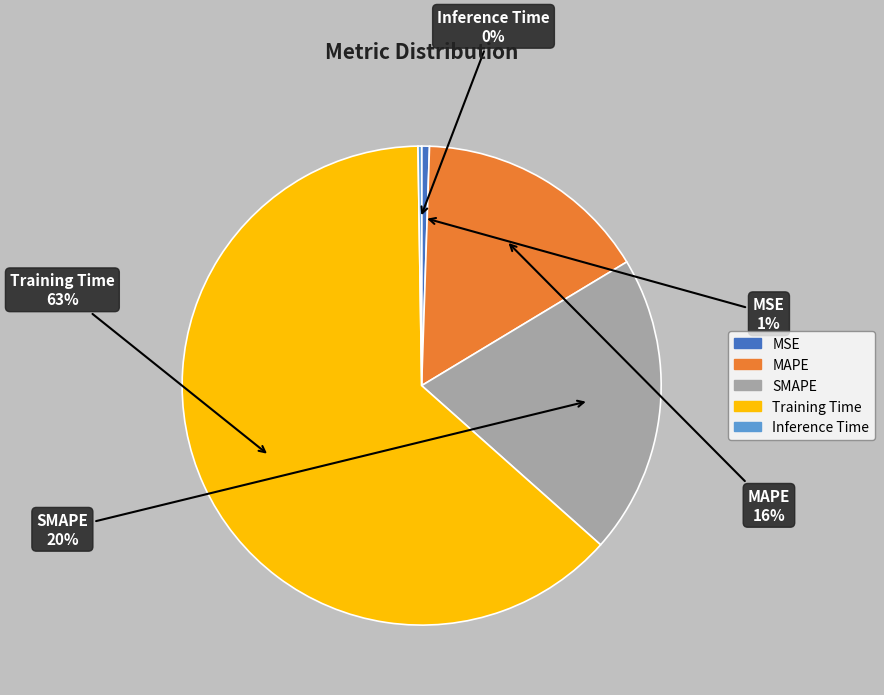

Combined, do Training Time and SMAPE account for over 50%?

Yes